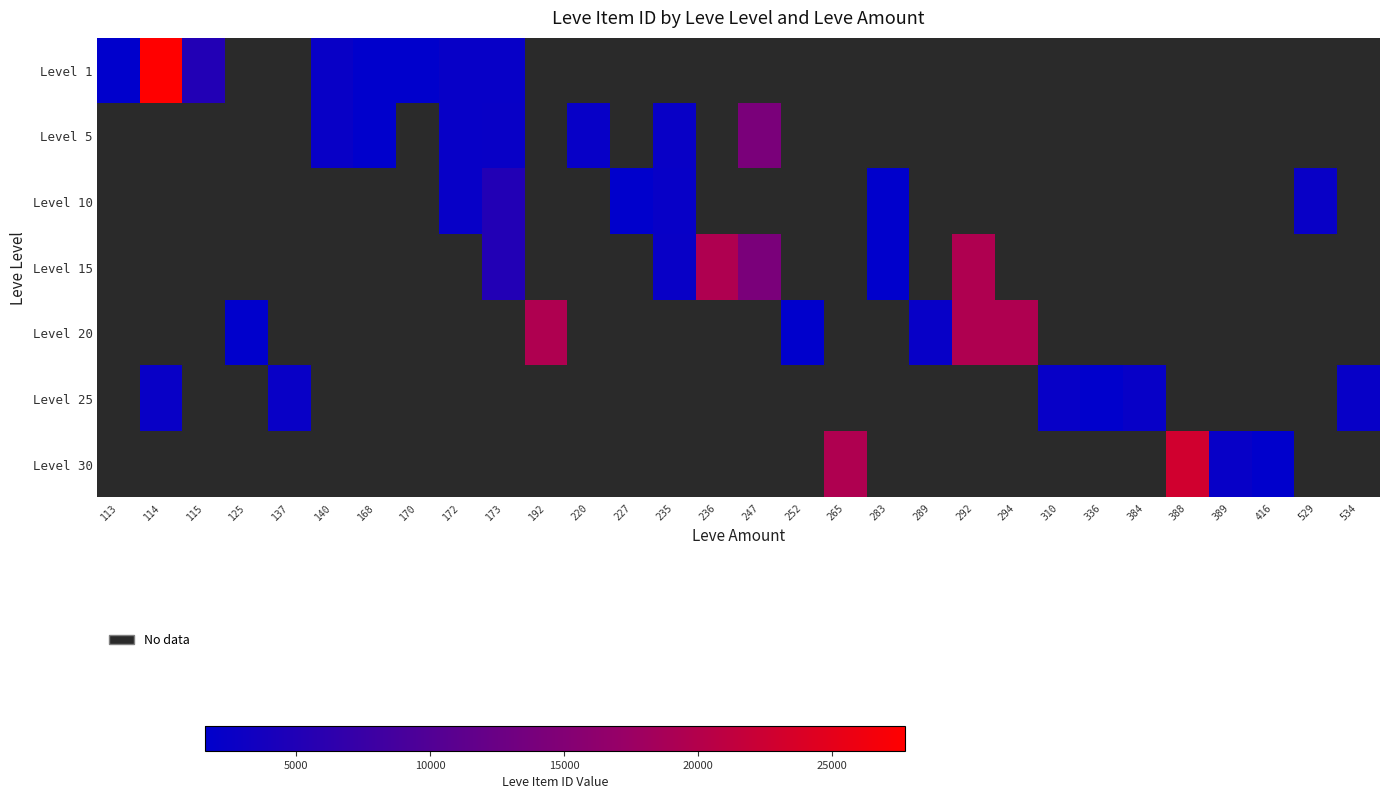

Rank the series by their maximum value, from highest to lowest.

Level 1, Level 5, Level 10, Level 15, Level 20, Level 25, Level 30